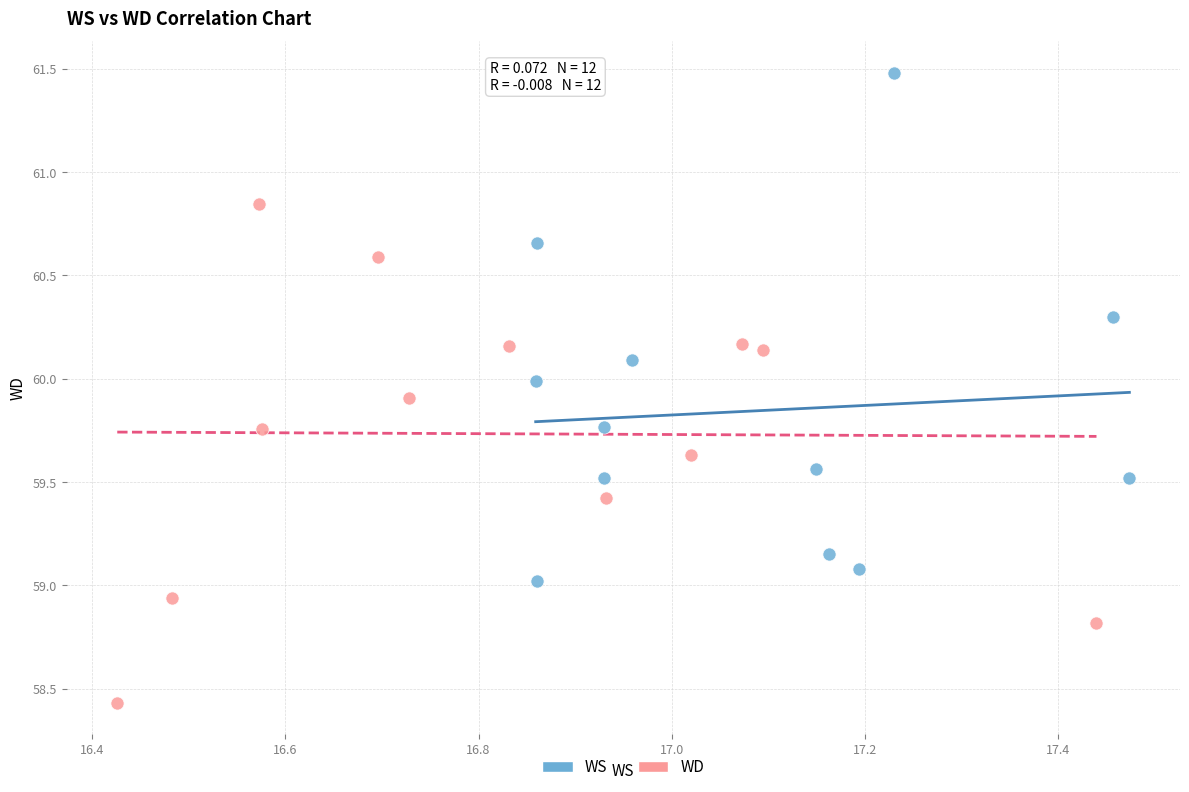

Which series reaches the minimum Y coordinate?

WD